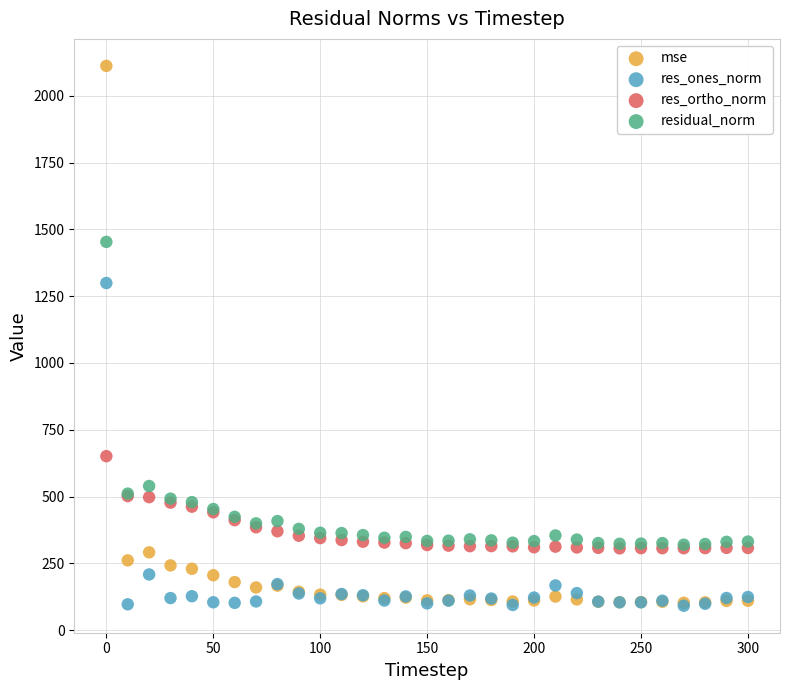

In the residual_norm series, what Y value is closest to 886?

539.5